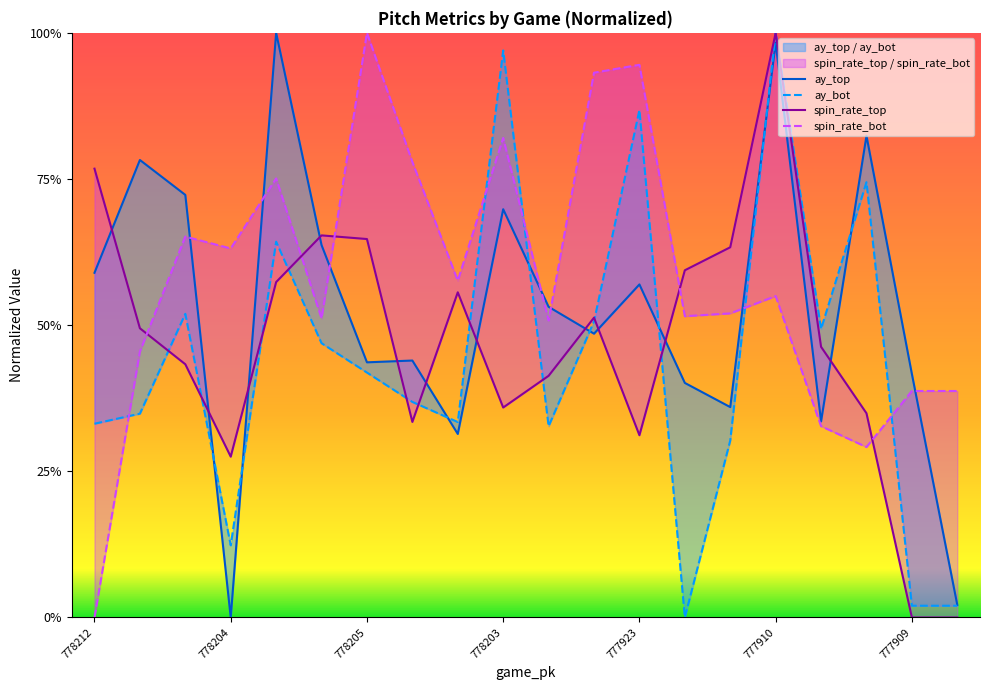

How many intersections are there between release_spin_rate_top and release_spin_rate_bot?

5